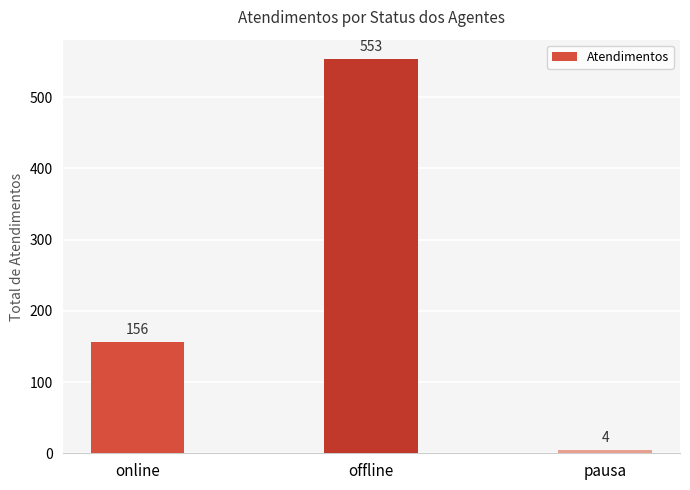

What is the ratio of the value at offline to the value at pausa?

138.2